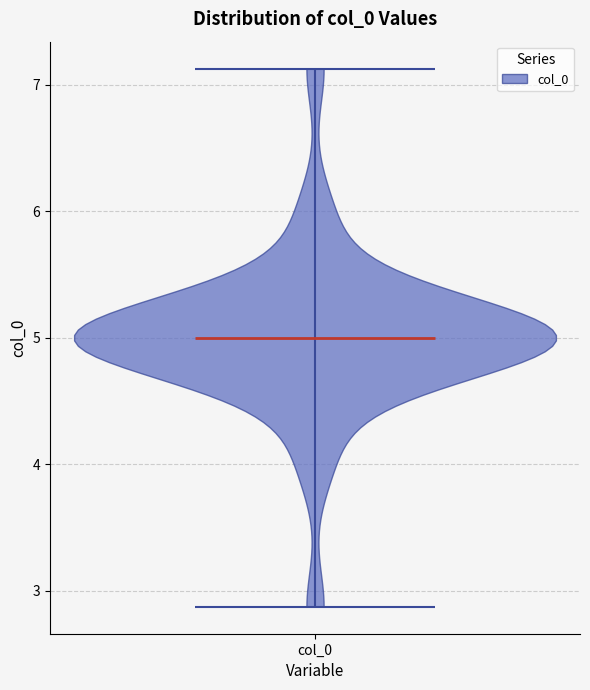

Where does the median line of the violin for col_0 sit on the y-axis? The values are not printed on the chart, so give them approximately, as read against the axis.

5.0